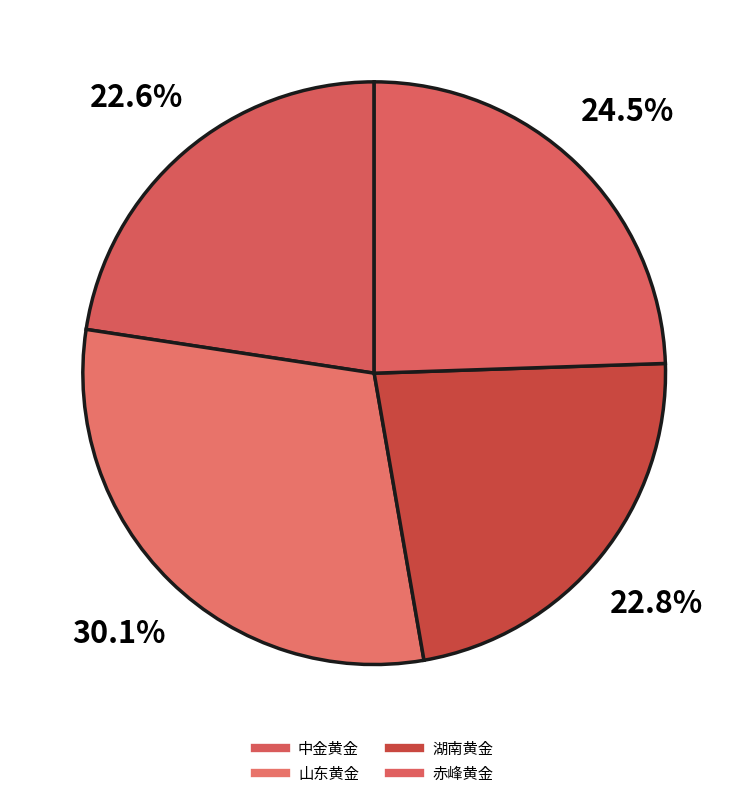

Count the number of slices in the pie.

4